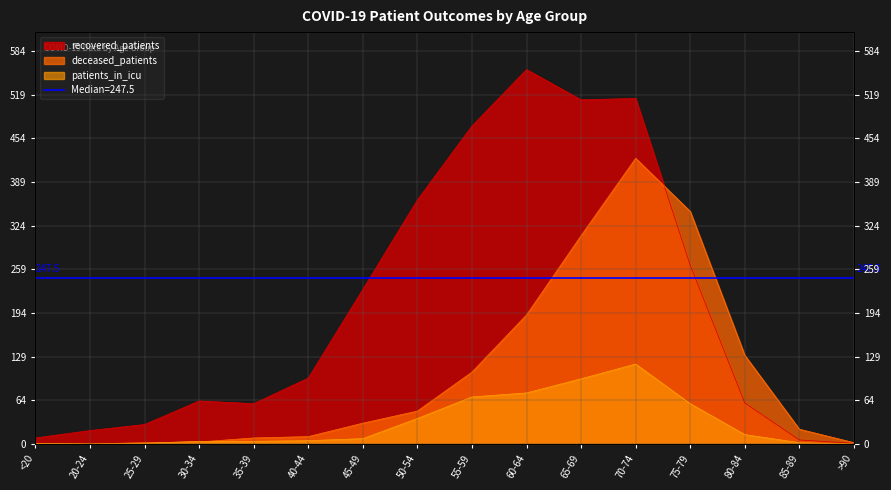

What is the spread (max minus min) of values at 40-44?

93